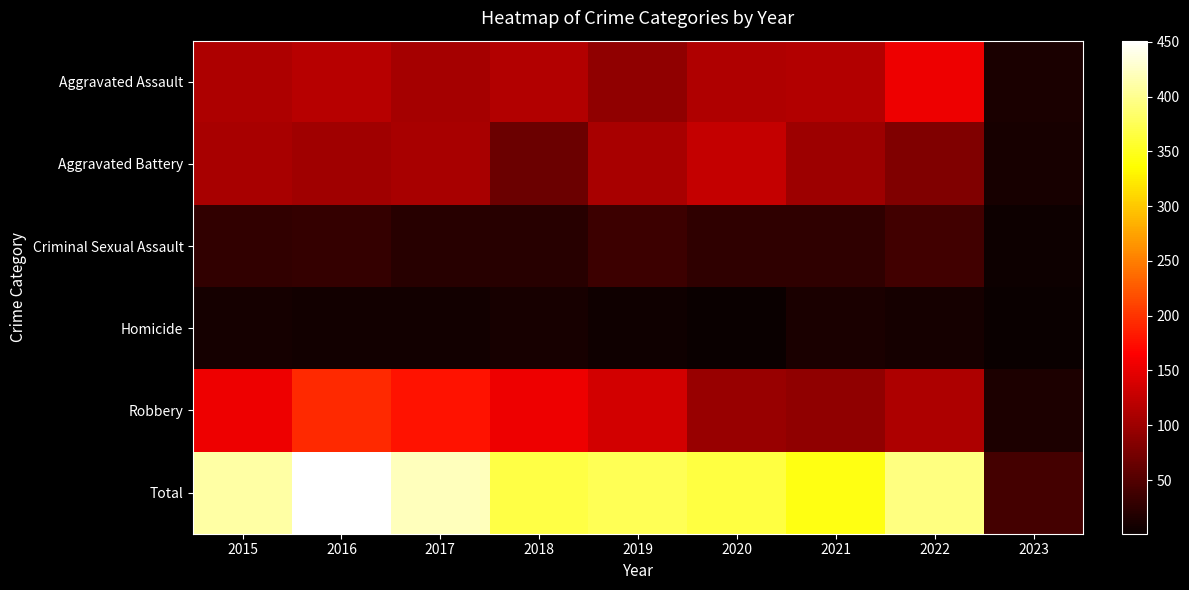

At which category is the sum across all series the highest?

2016